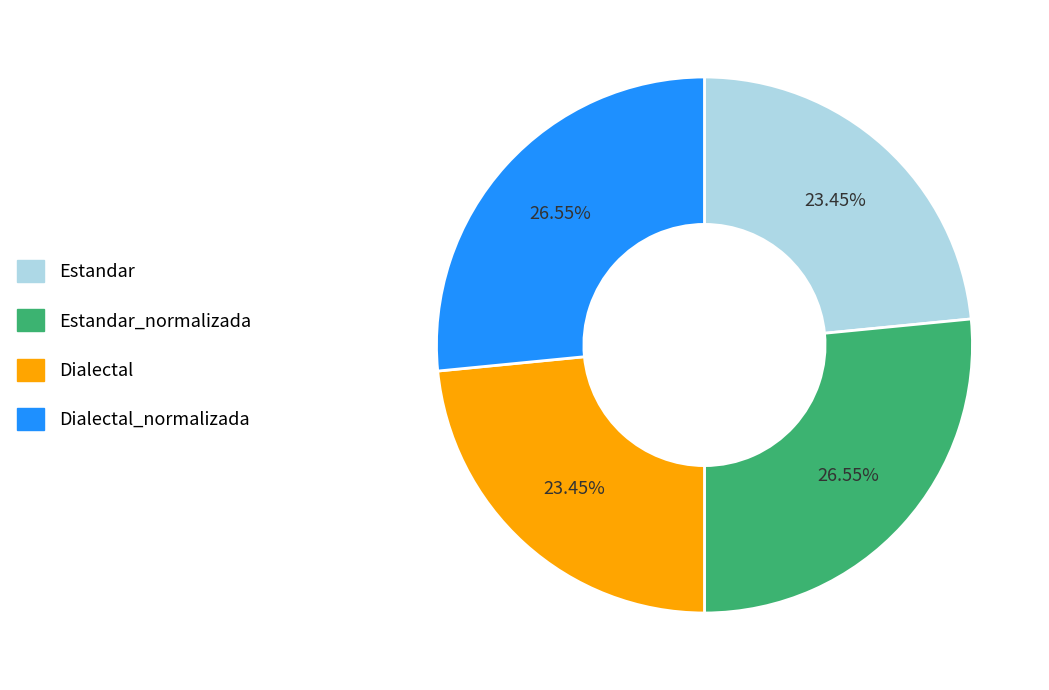

What percentage is the Estandar slice, to the nearest percent?

23%